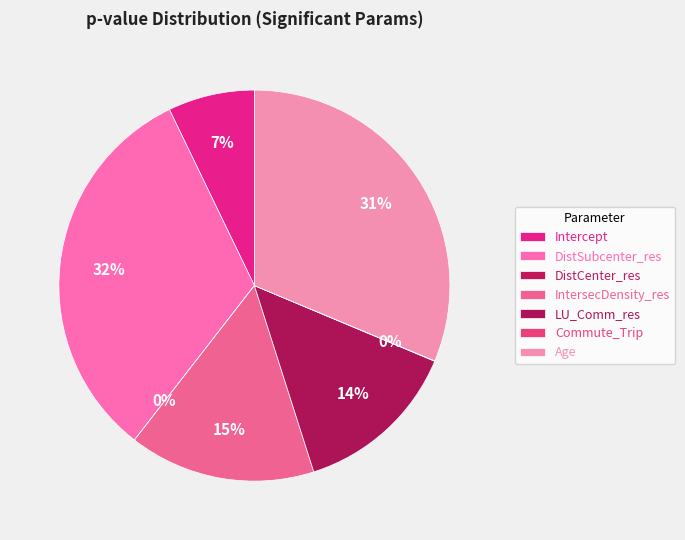

The Intercept slice represents 20% of the pie. True or false?

False